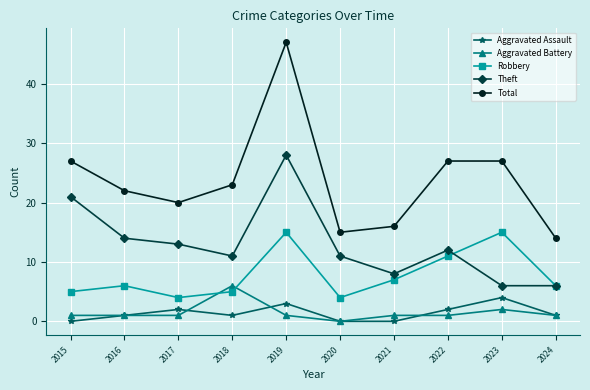

What are all the series names shown in the legend?

Aggravated Assault, Aggravated Battery, Robbery, Theft, Total